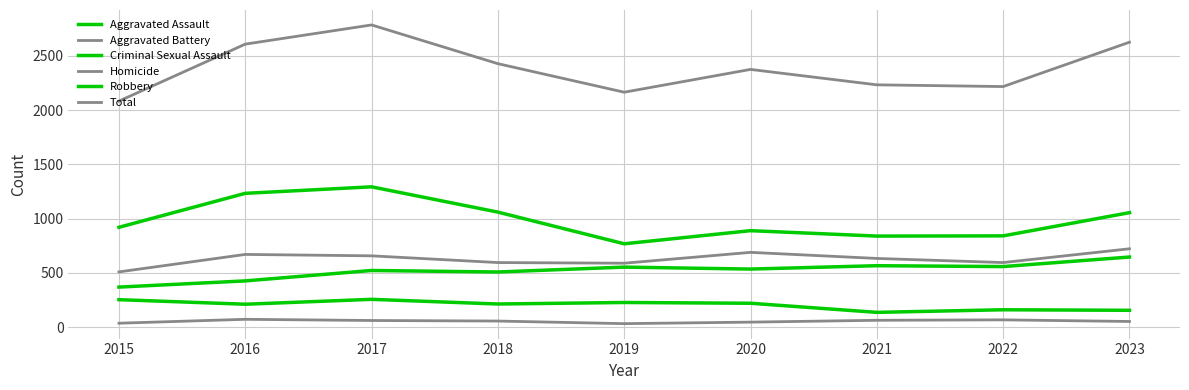

Reading left to right, transcribe all the data shown in this chart.

Aggravated Assault: 368	425	521	507	552	534	565	557	645
Aggravated Battery: 508	669	656	594	588	688	632	594	721
Criminal Sexual Assault: 252	210	255	212	226	219	135	159	154
Homicide: 35	71	60	55	31	45	62	66	51
Robbery: 919	1232	1292	1059	767	888	838	840	1054
Total: 2082	2607	2784	2427	2164	2374	2232	2216	2625